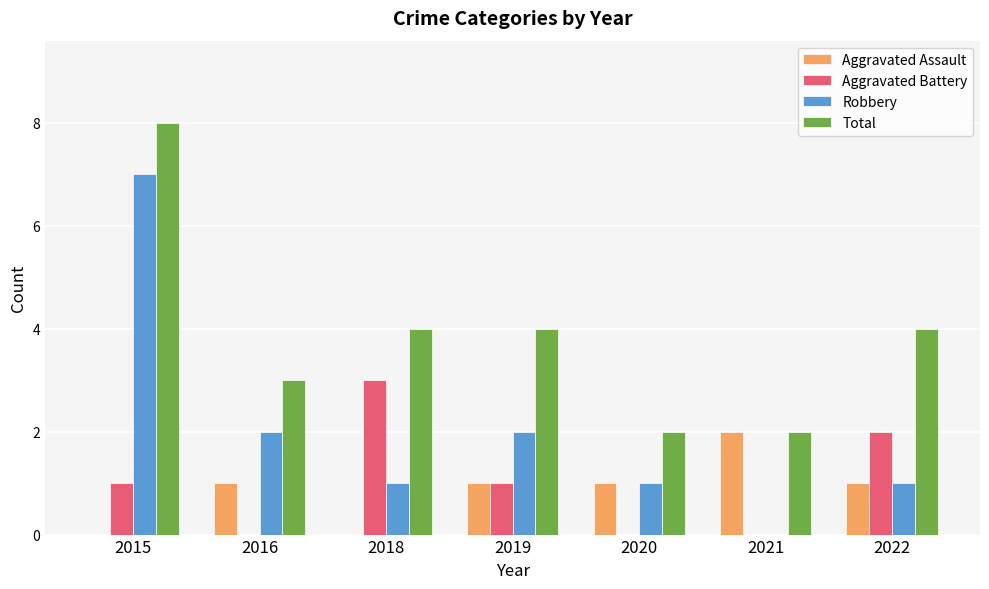

Reading left to right, list all the values displayed in this chart.

Aggravated Assault: 2015=0	2016=1	2018=0	2019=1	2020=1	2021=2	2022=1
Aggravated Battery: 2015=1	2016=0	2018=3	2019=1	2020=0	2021=0	2022=2
Robbery: 2015=7	2016=2	2018=1	2019=2	2020=1	2021=0	2022=1
Total: 2015=8	2016=3	2018=4	2019=4	2020=2	2021=2	2022=4